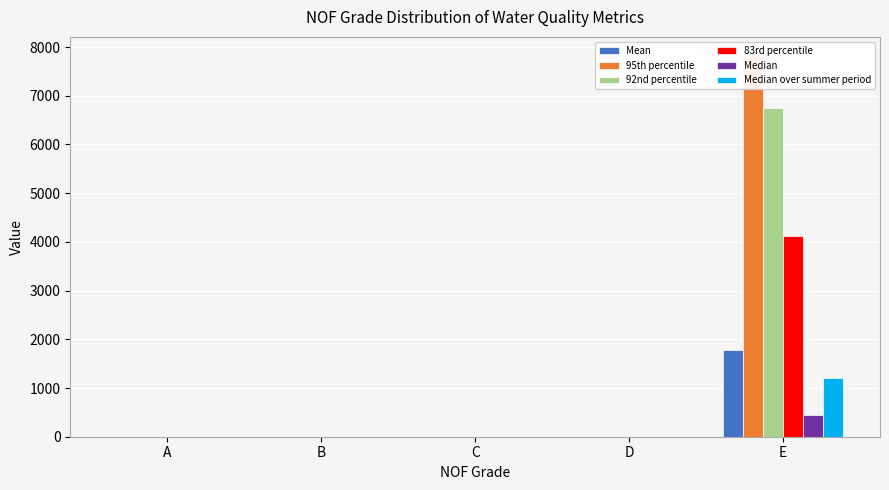

List the labels in order of Median value, smallest first.

B, C, A, D, E